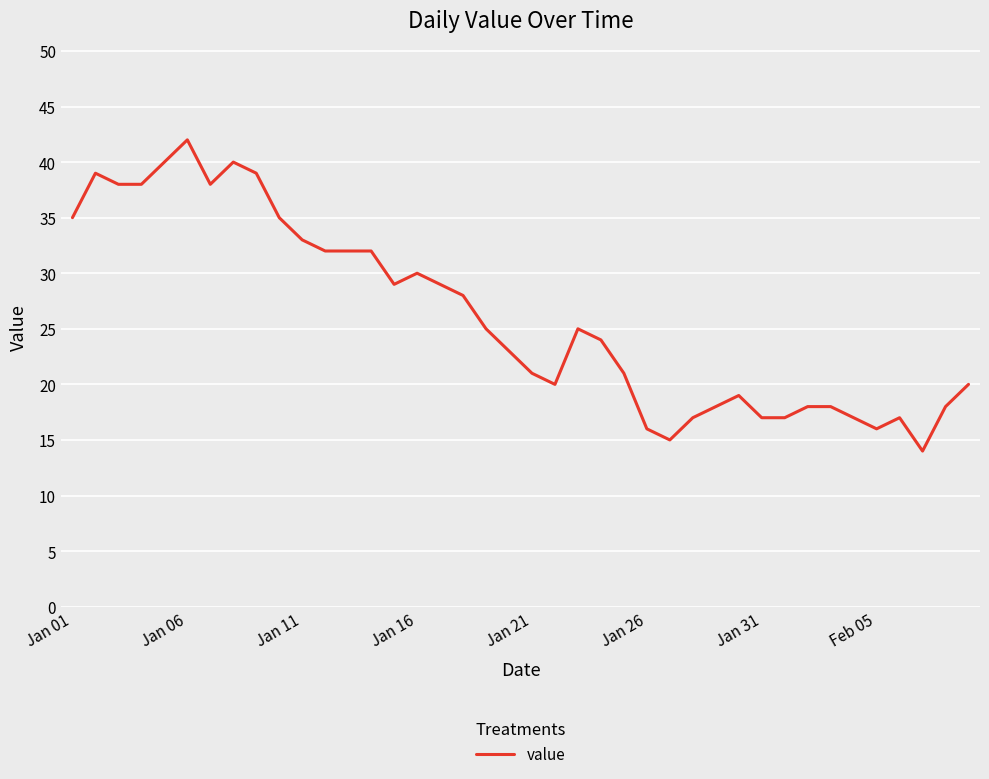

What is the difference between the maximum and minimum values?

28